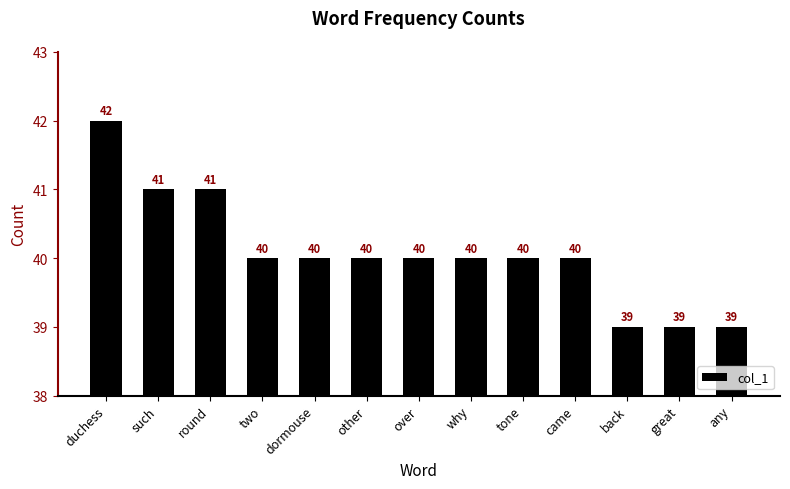

What is the label of the 12th bar from the right?

such